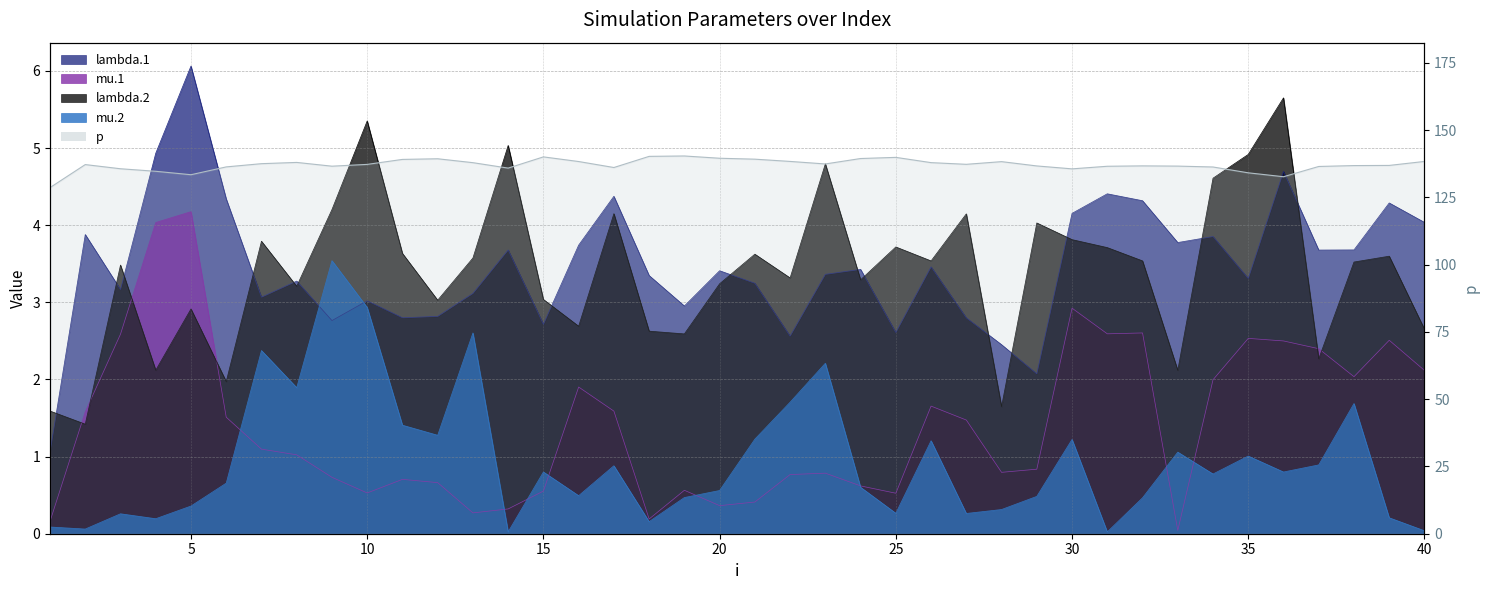

What is the value of the p point at the 3rd from the left?

135.7